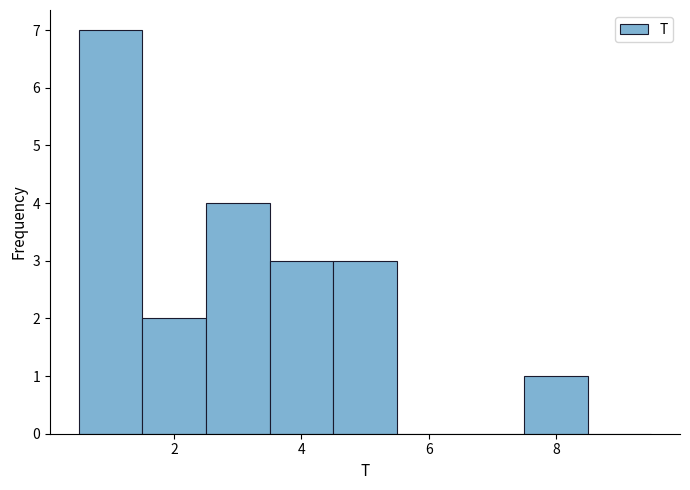

What is the height of the bar covering 1.5 to 2.5 on the x-axis? Neither the bar edges nor the heights are printed on the chart, so give them approximately, as read against the axes.

2